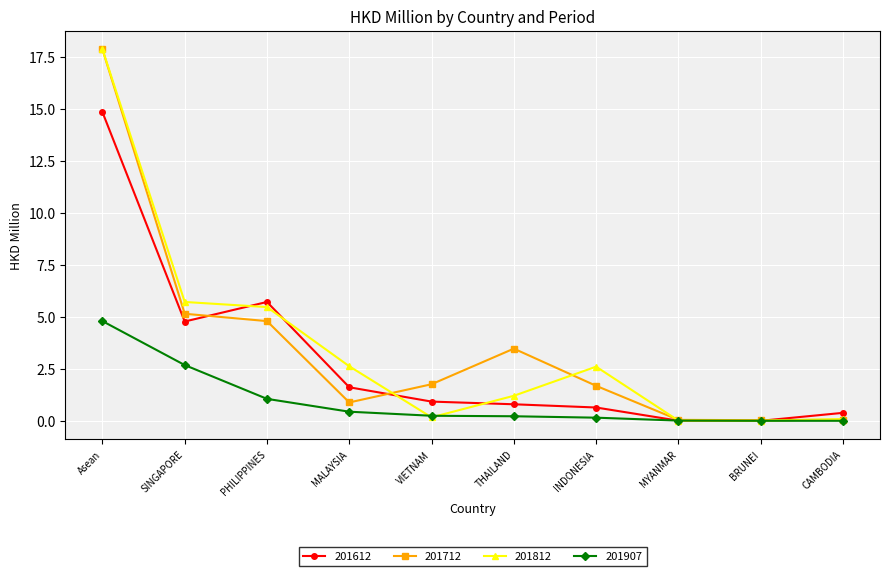

The value of 201812 at MALAYSIA is 2.6. True or false?

True